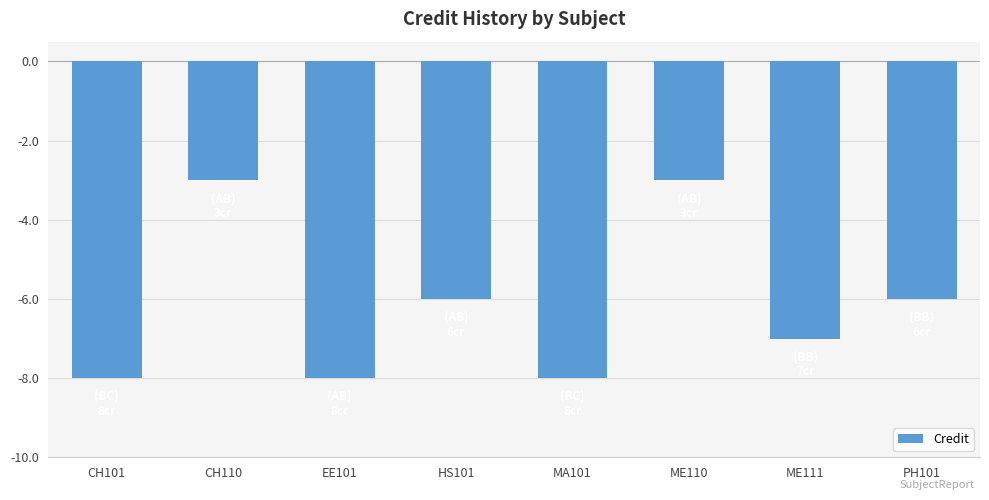

What is the average value?

-6